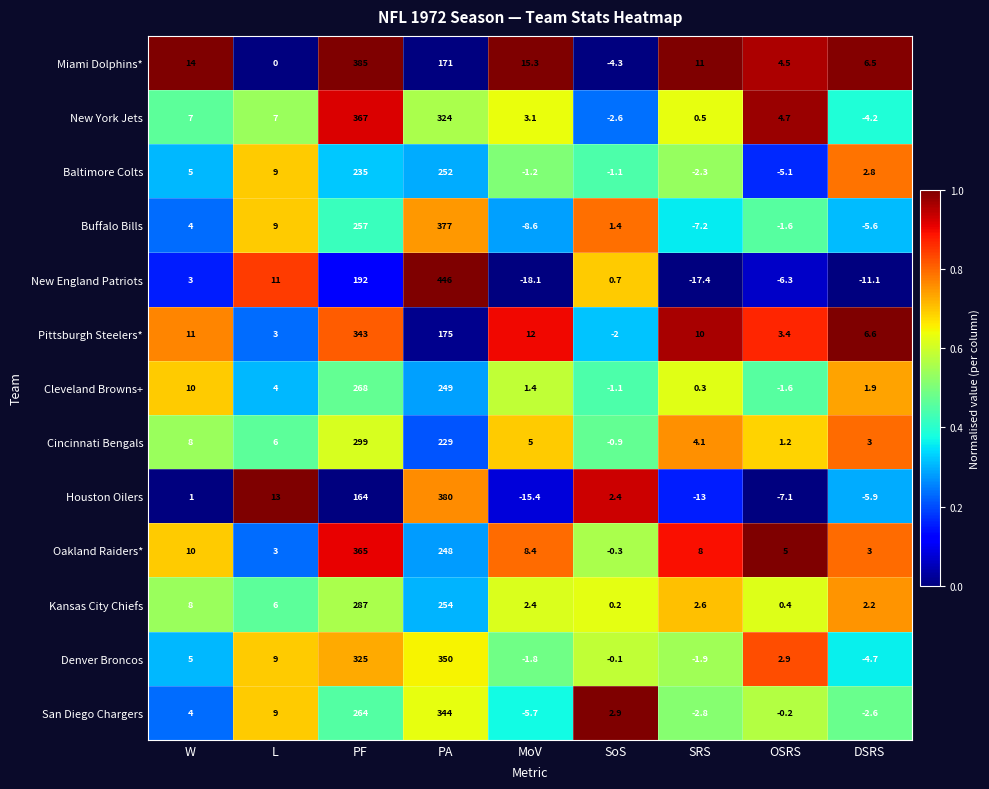

Rank the categories by Baltimore Colts value from highest to lowest.

PA, PF, L, W, DSRS, SoS, MoV, SRS, OSRS